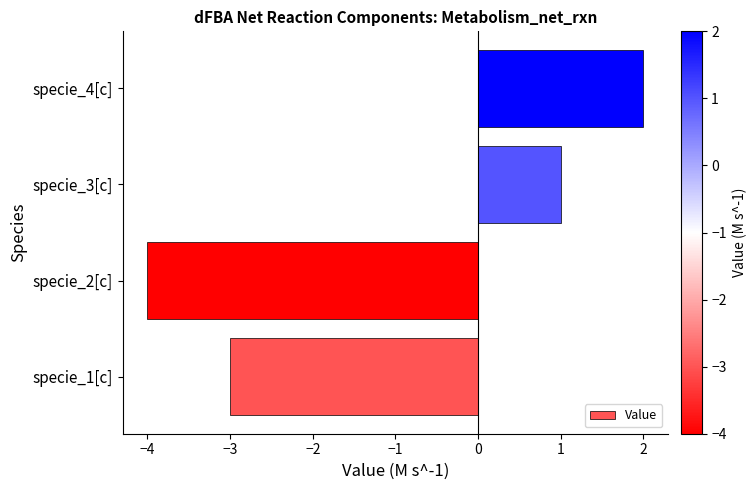

What is the average value?

-1